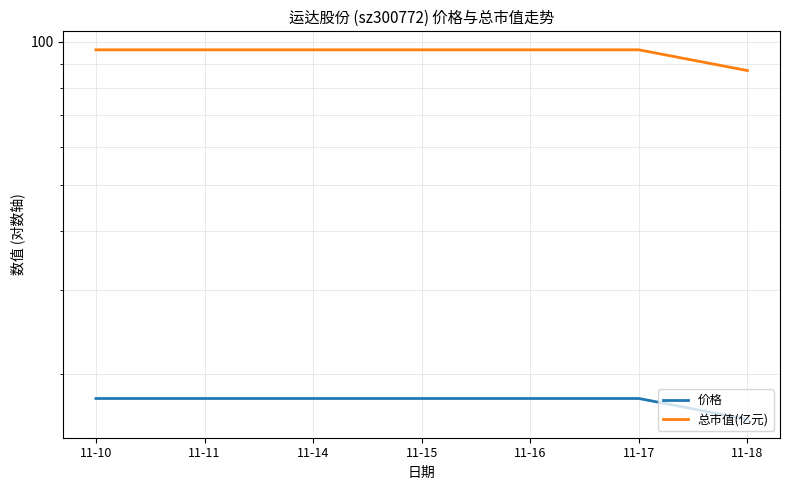

What are all the series names shown in the legend?

价格, 总市值(亿元)